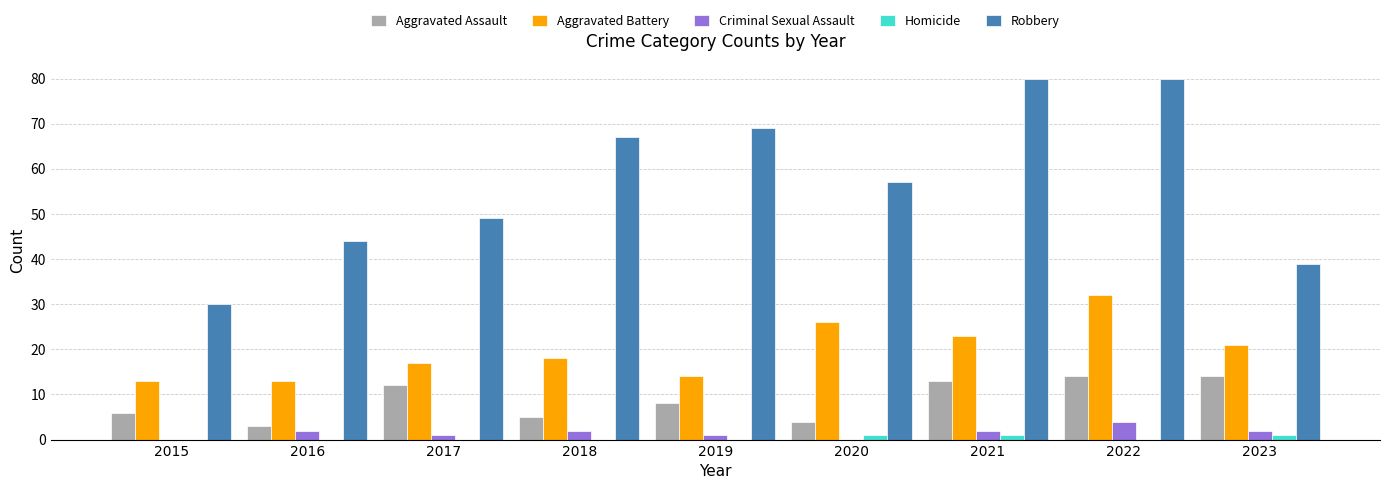

What is the maximum value shown in the chart?

80